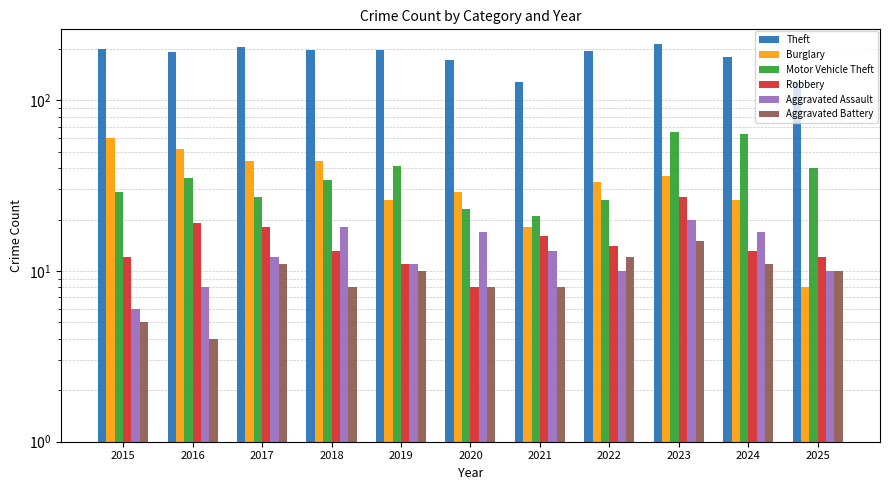

How many bars are there in total?

66